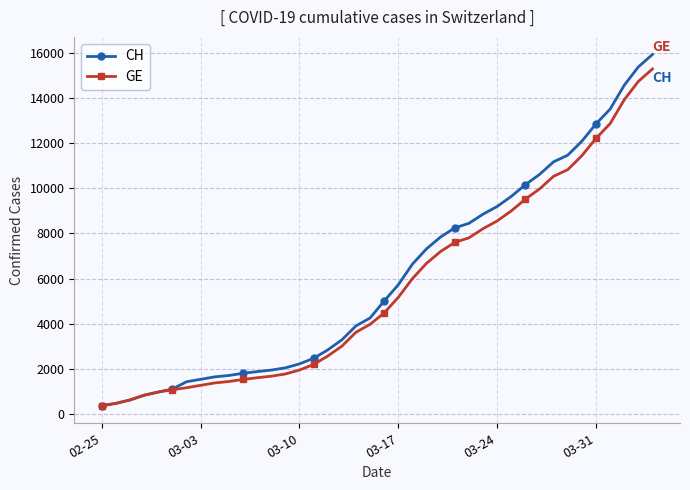

What is the average value of the GE series?

5641